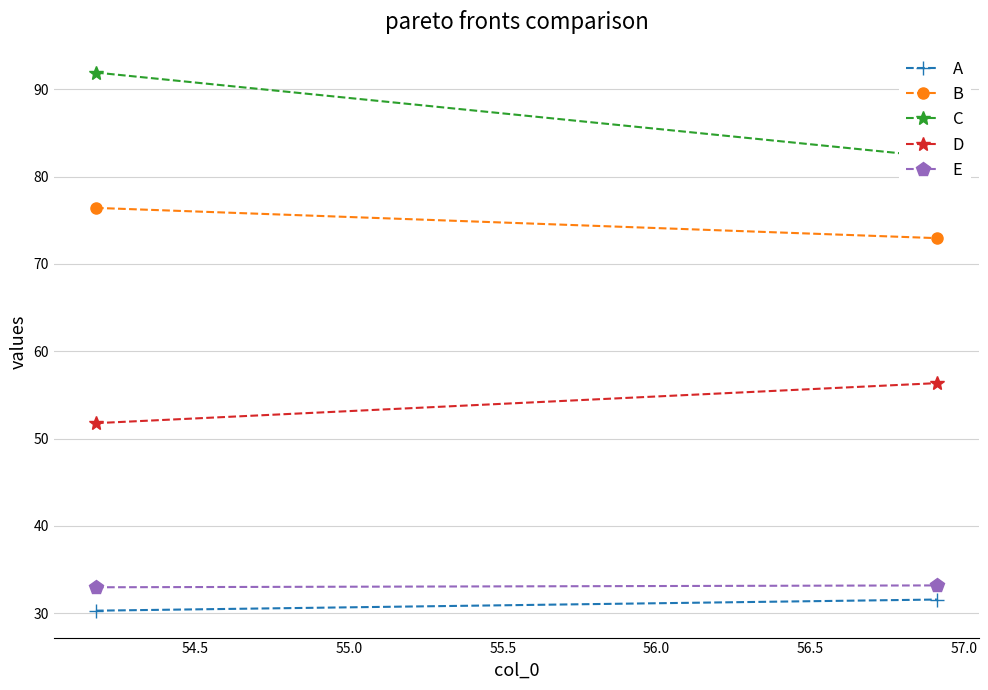

Which series has the largest total across all categories?

C